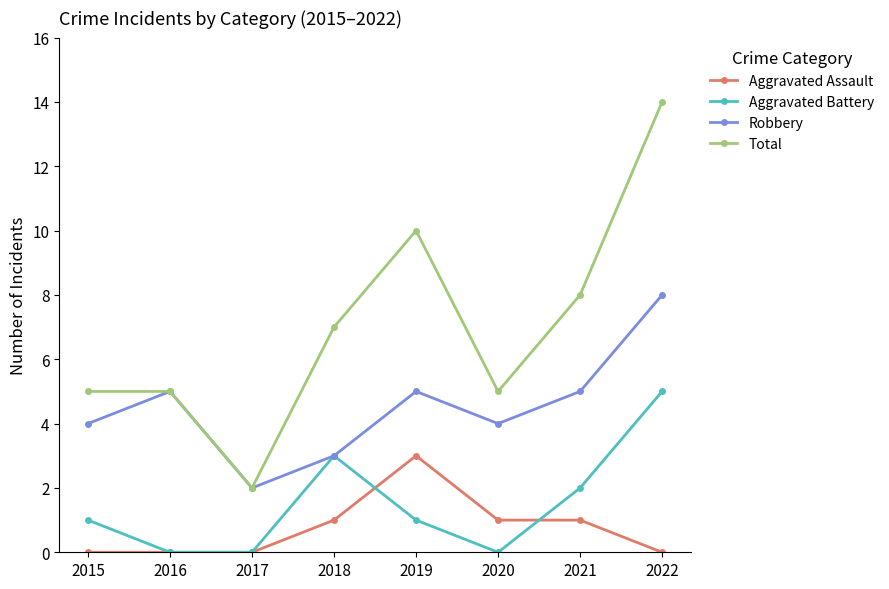

How many values in the Total series are below 7?

4